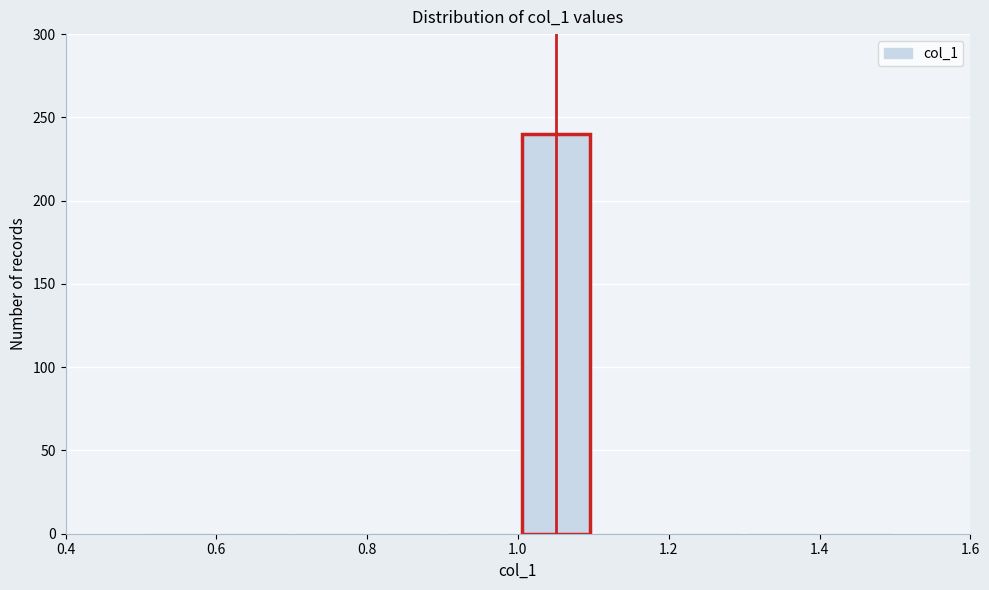

Reading left to right, list every bar in this chart as the range it spans on the x-axis followed by its height. The values are not printed on the chart, so give them approximately, as read against the axis.

0.5 to 0.6: 0
0.6 to 0.7: 0
0.7 to 0.8: 0
0.8 to 0.9: 0
0.9 to 1.0: 0
1.0 to 1.1: 240
1.1 to 1.2: 0
1.2 to 1.3: 0
1.3 to 1.4: 0
1.4 to 1.5: 0